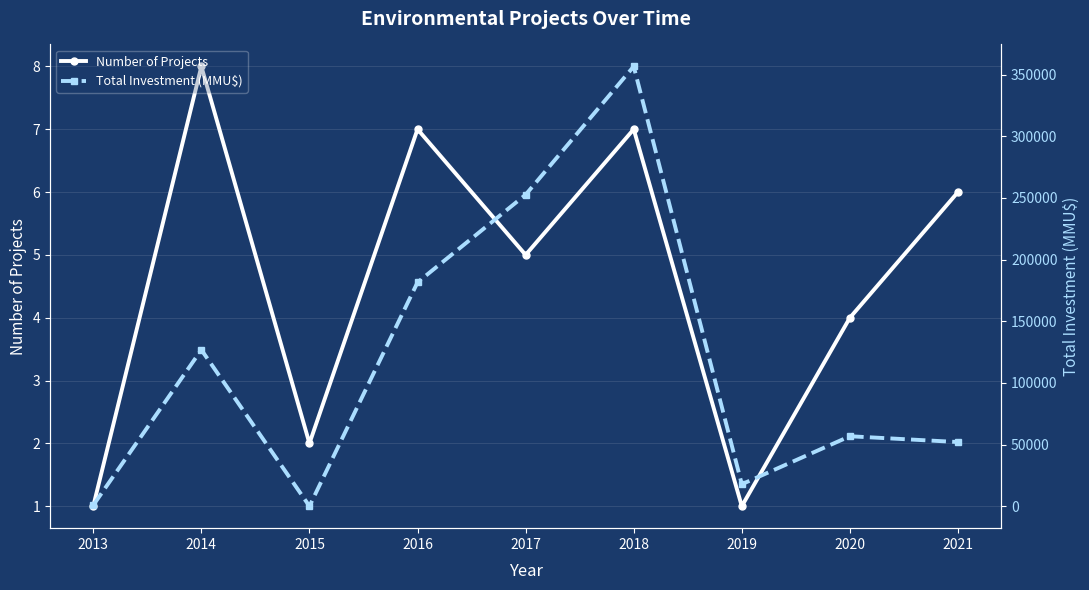

Between 2021 and 2014, which is larger?

2014